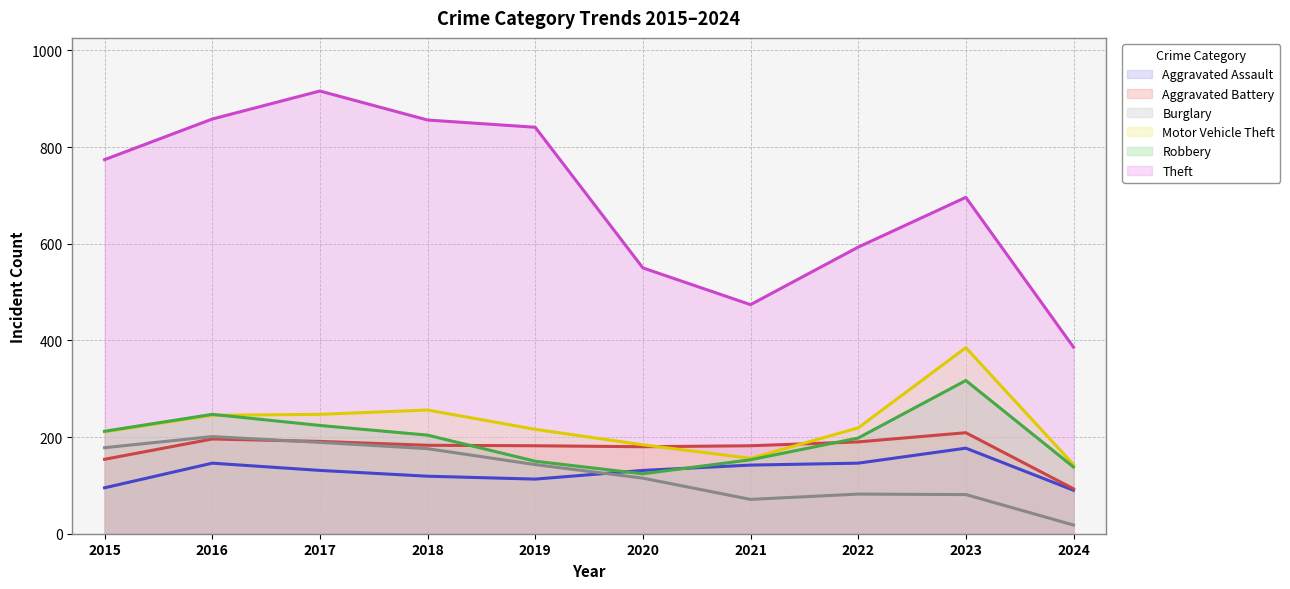

Reading left to right, transcribe all the data shown in this chart.

Aggravated Assault: 95	146	131	119	113	131	142	146	177	90
Aggravated Battery: 154	196	191	183	182	180	182	190	209	93
Burglary: 178	201	189	176	143	115	71	82	81	18
Motor Vehicle Theft: 211	245	247	256	216	184	156	219	385	143
Robbery: 212	247	224	204	150	124	153	198	317	138
Theft: 774	858	916	856	841	550	474	593	696	386